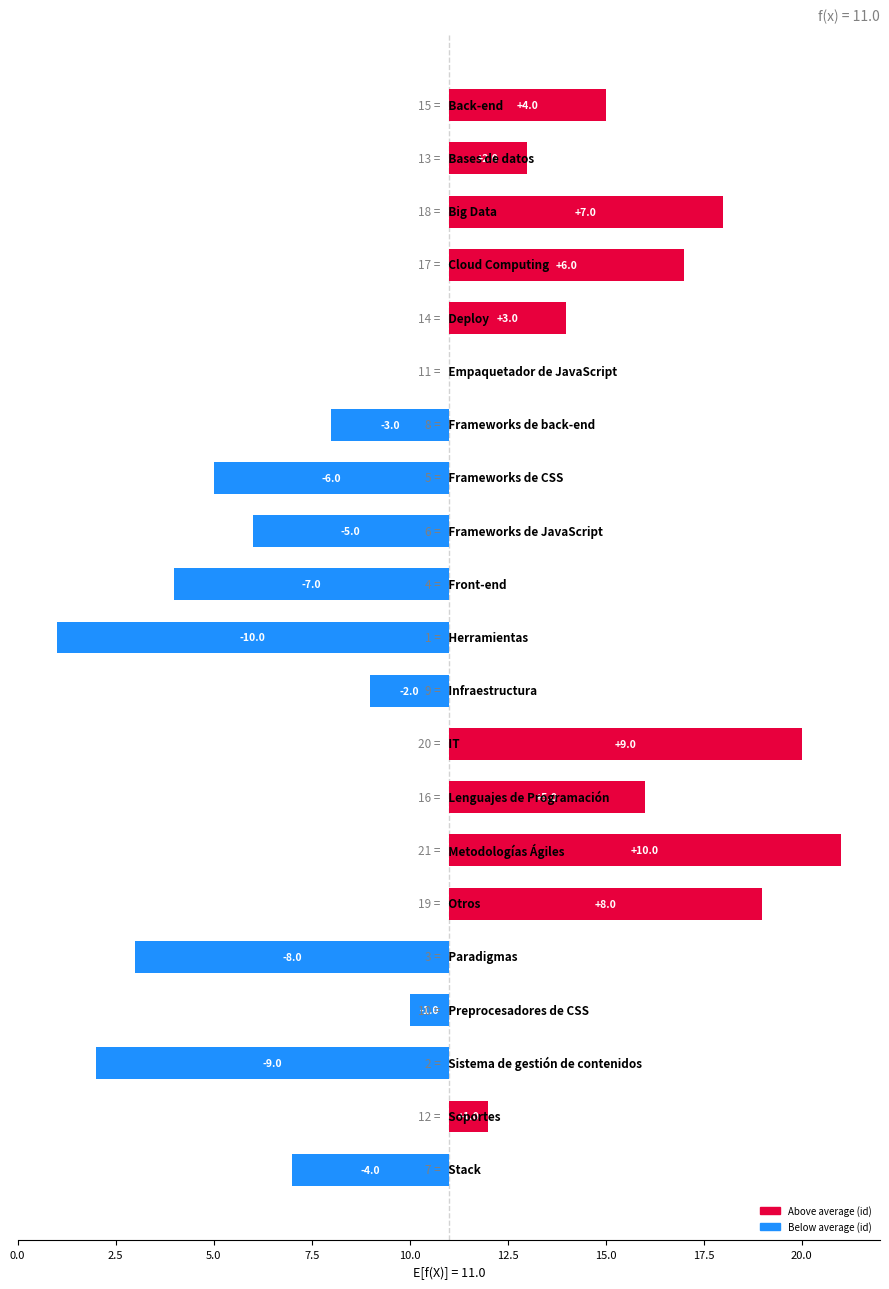

The value at 2.5 is 2. True or false?

True